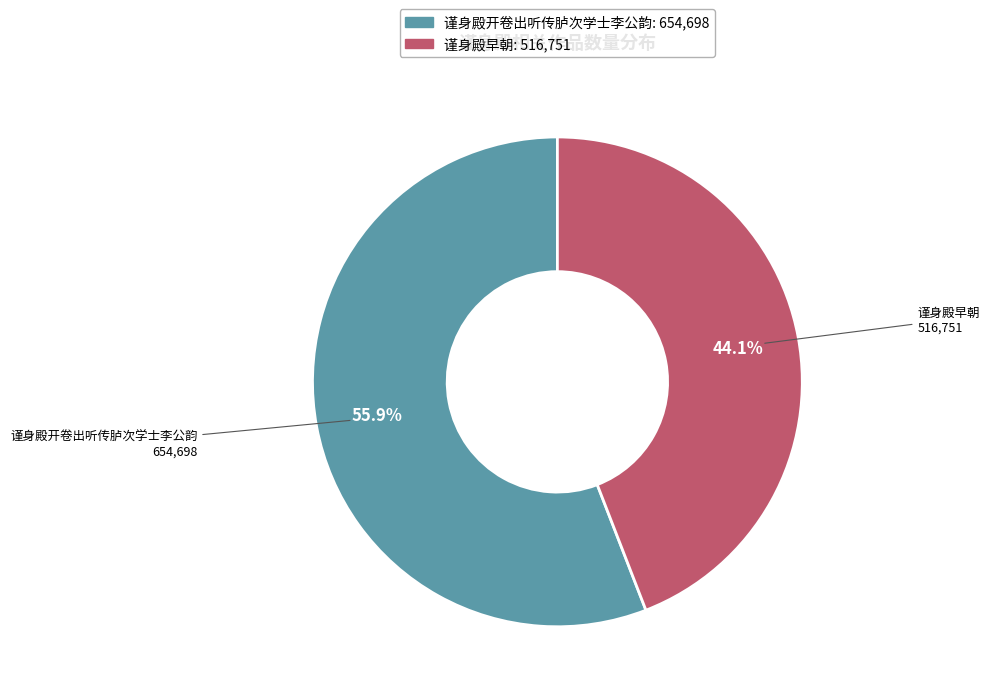

Count the number of slices in the pie.

2